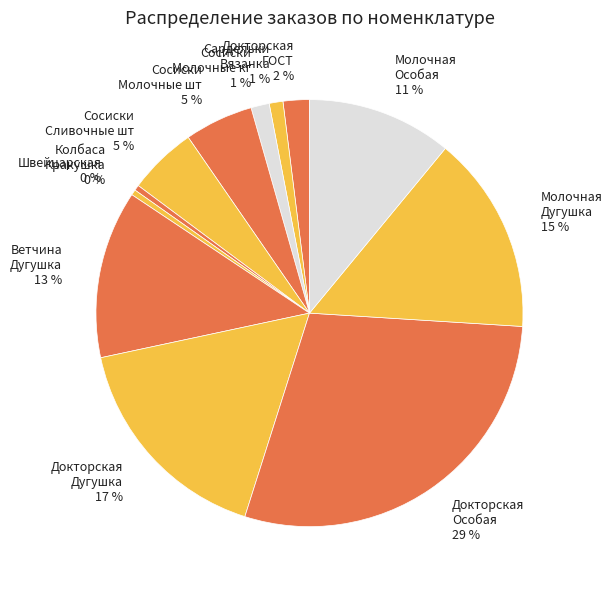

Which category has the biggest portion of the pie?

Докторская Особая 29 %